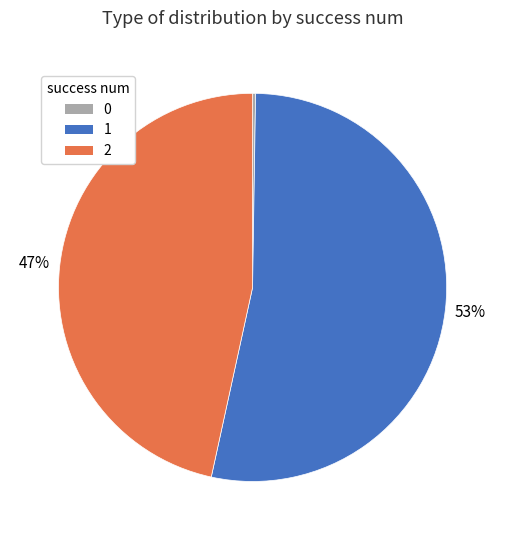

Does any single category account for the majority?

Yes